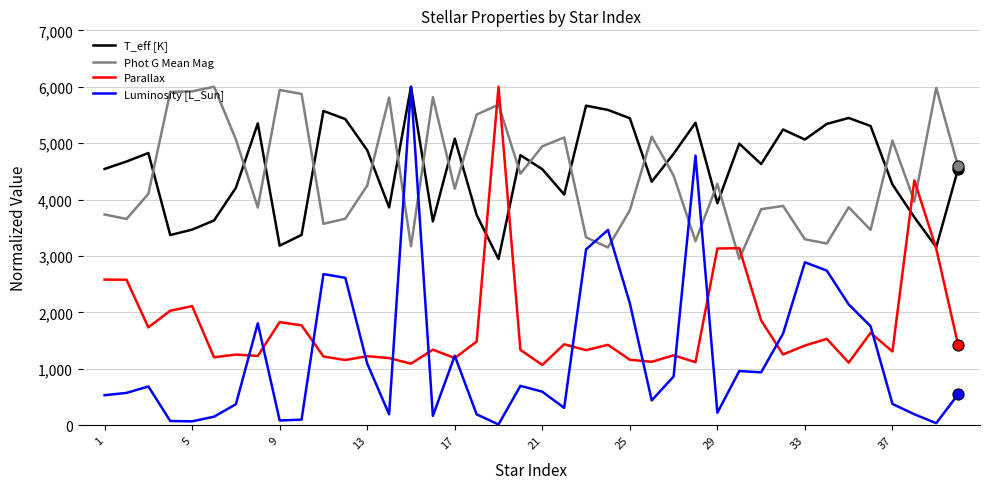

Count the number of categories in the chart.

40